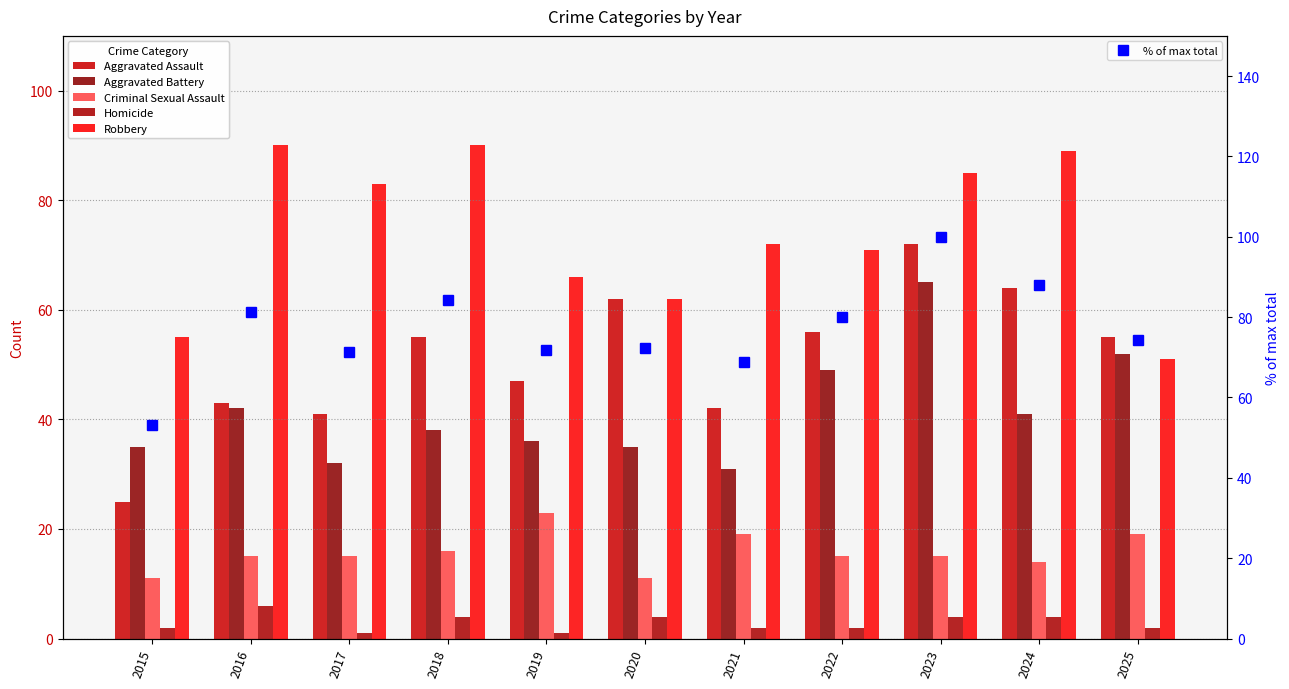

At 2020, list the series in order from largest to smallest.

% of max total, Aggravated Assault, Robbery, Aggravated Battery, Criminal Sexual Assault, Homicide